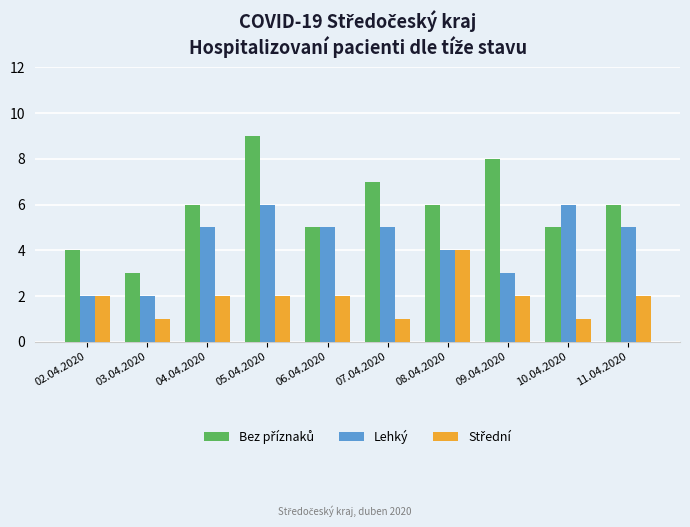

What is the greatest value displayed?

9